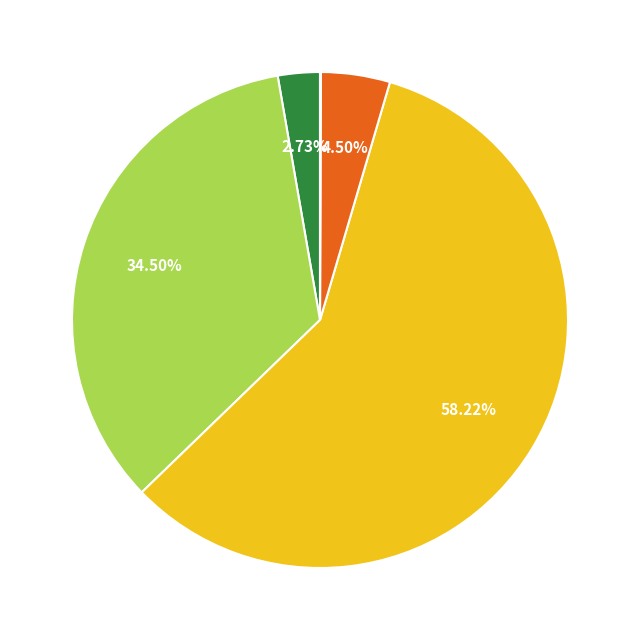

Is there any slice that represents more than half of the pie?

Yes